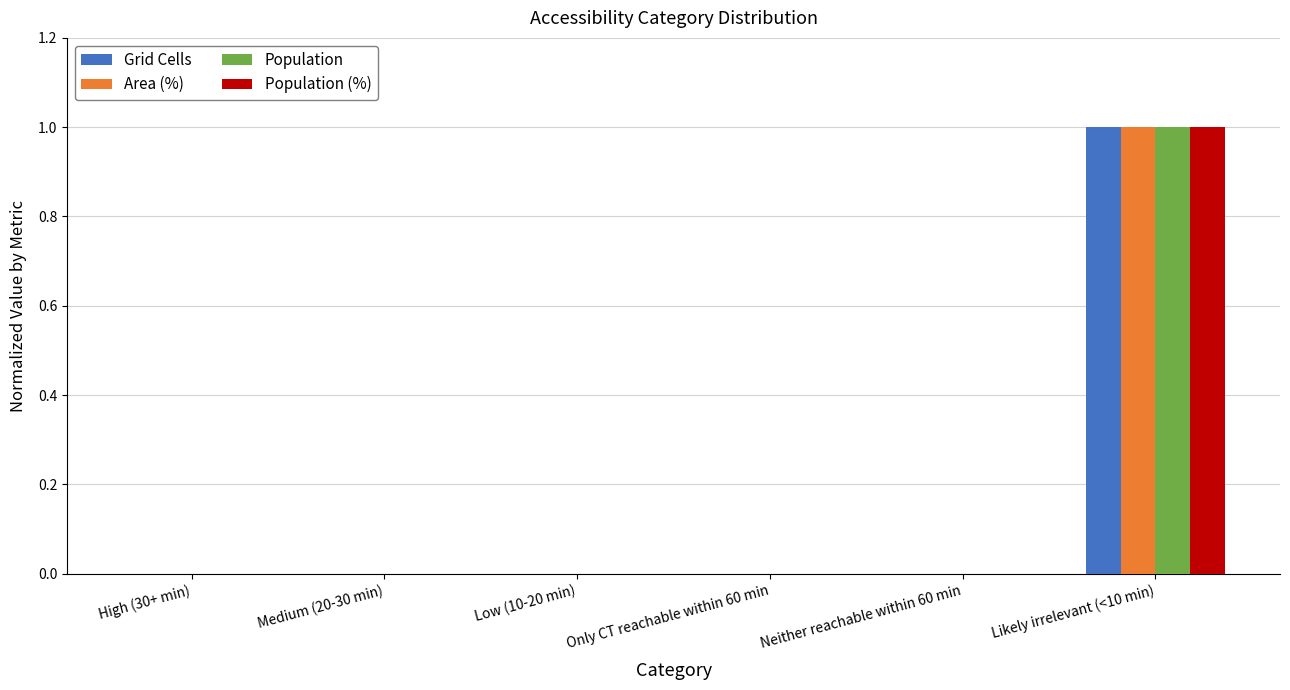

What are all the series names shown in the legend?

Grid Cells, Area (%), Population, Population (%)